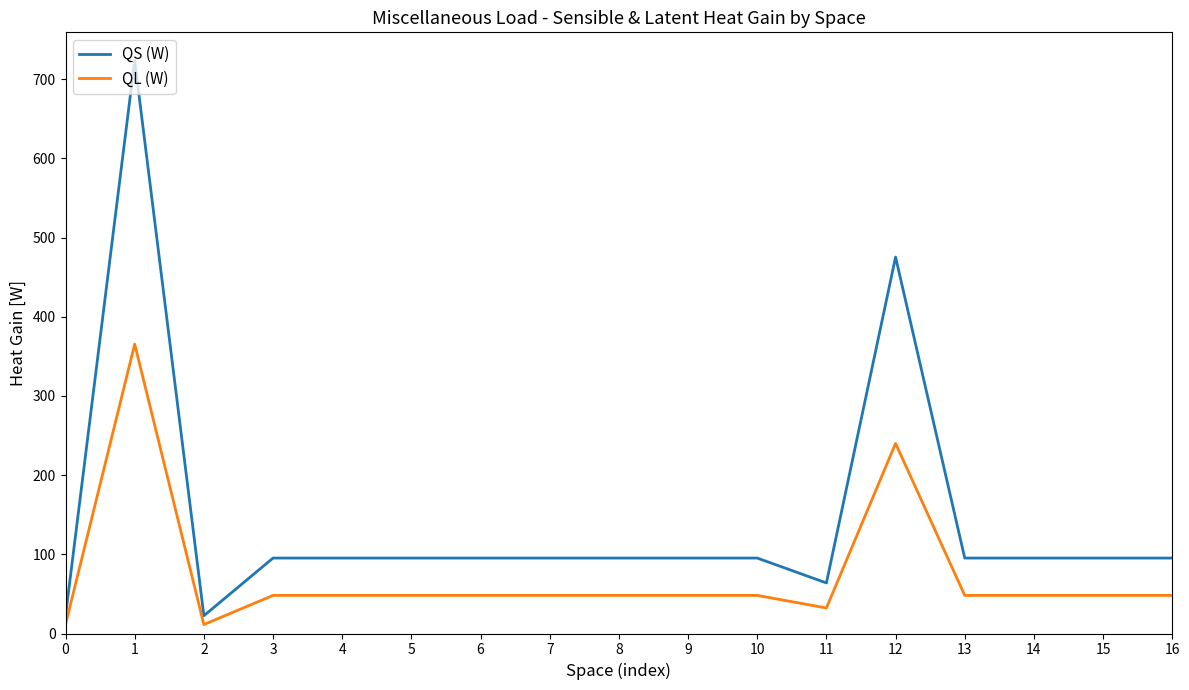

List the series in order of their peak value, lowest first.

QL (W), QS (W)